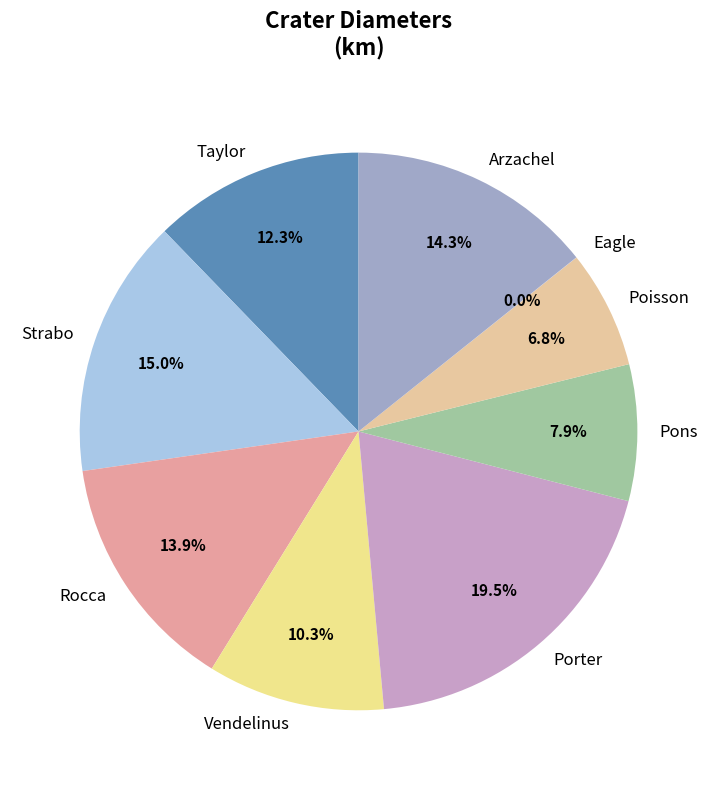

The Rocca slice represents 3% of the pie. True or false?

False